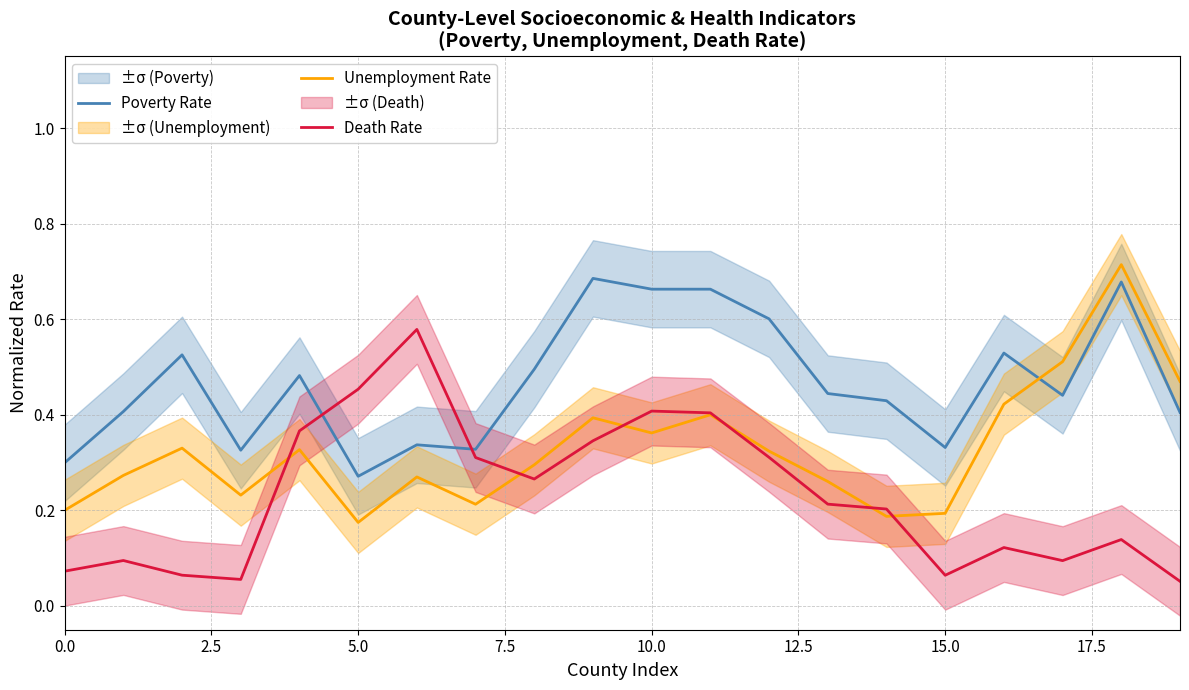

How many times do Poverty Rate and Death Rate cross each other?

2